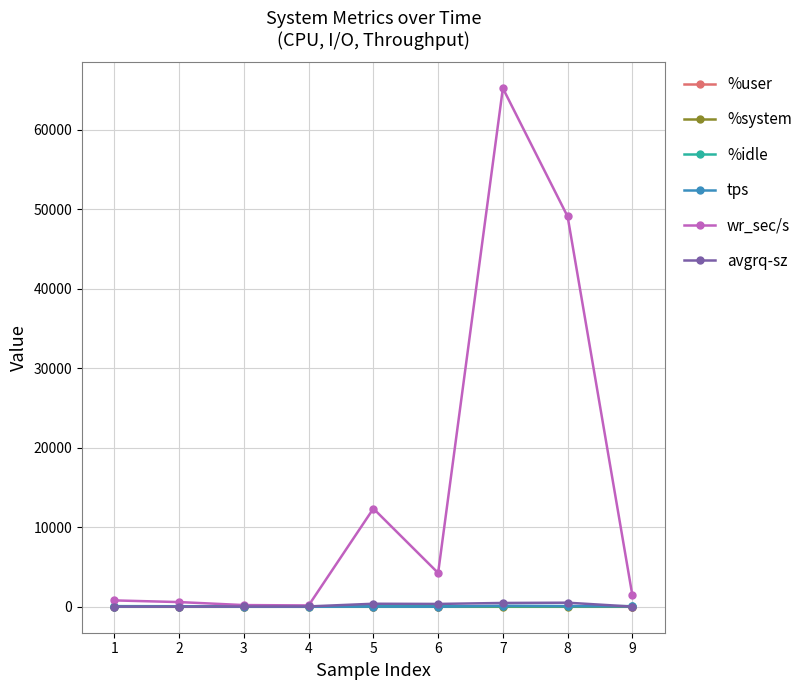

True or false: wr_sec/s has a value of 49068.8 at 8.

True